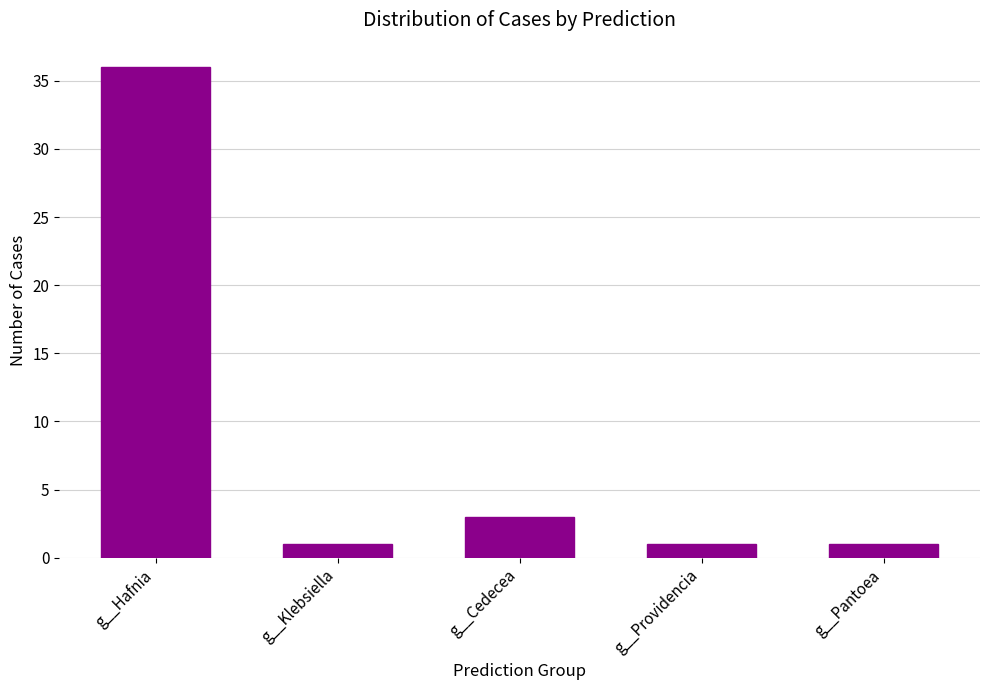

Which label corresponds to the largest value in the chart?

g__Hafnia